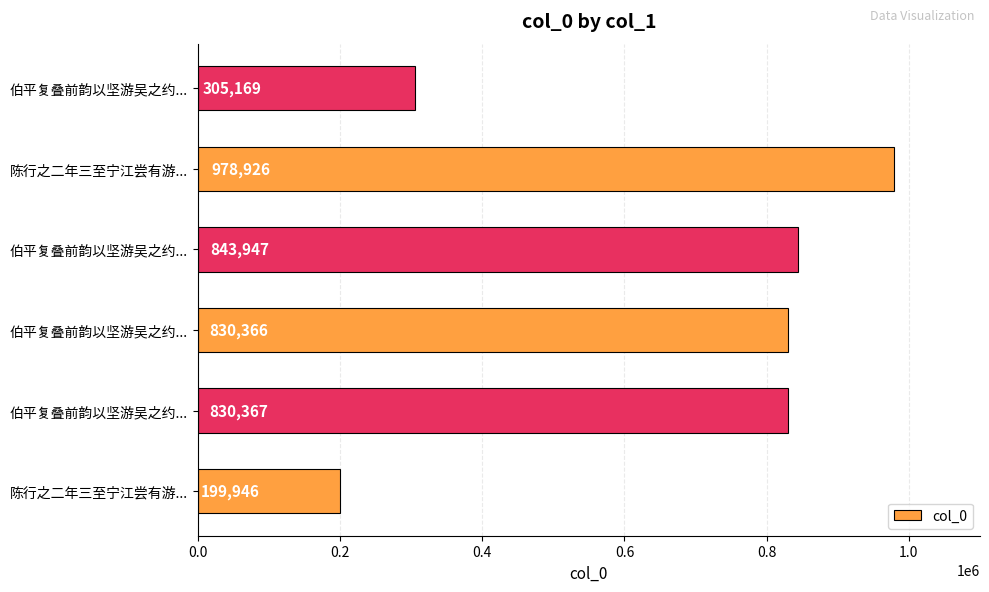

What is the minimum value shown in the chart?

199946